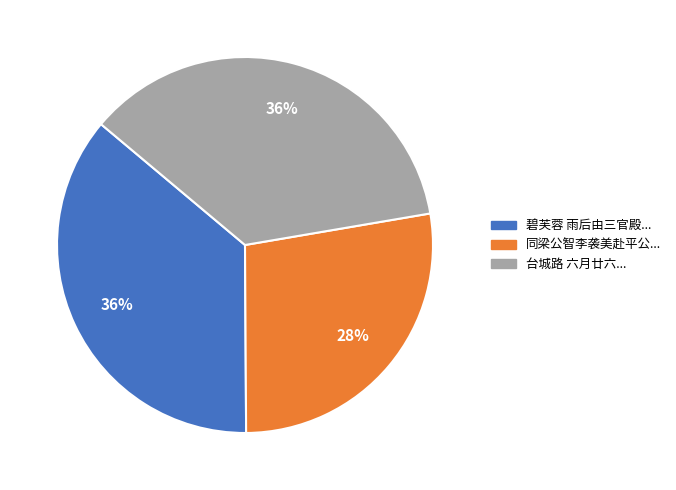

How many segments does this pie chart have?

3